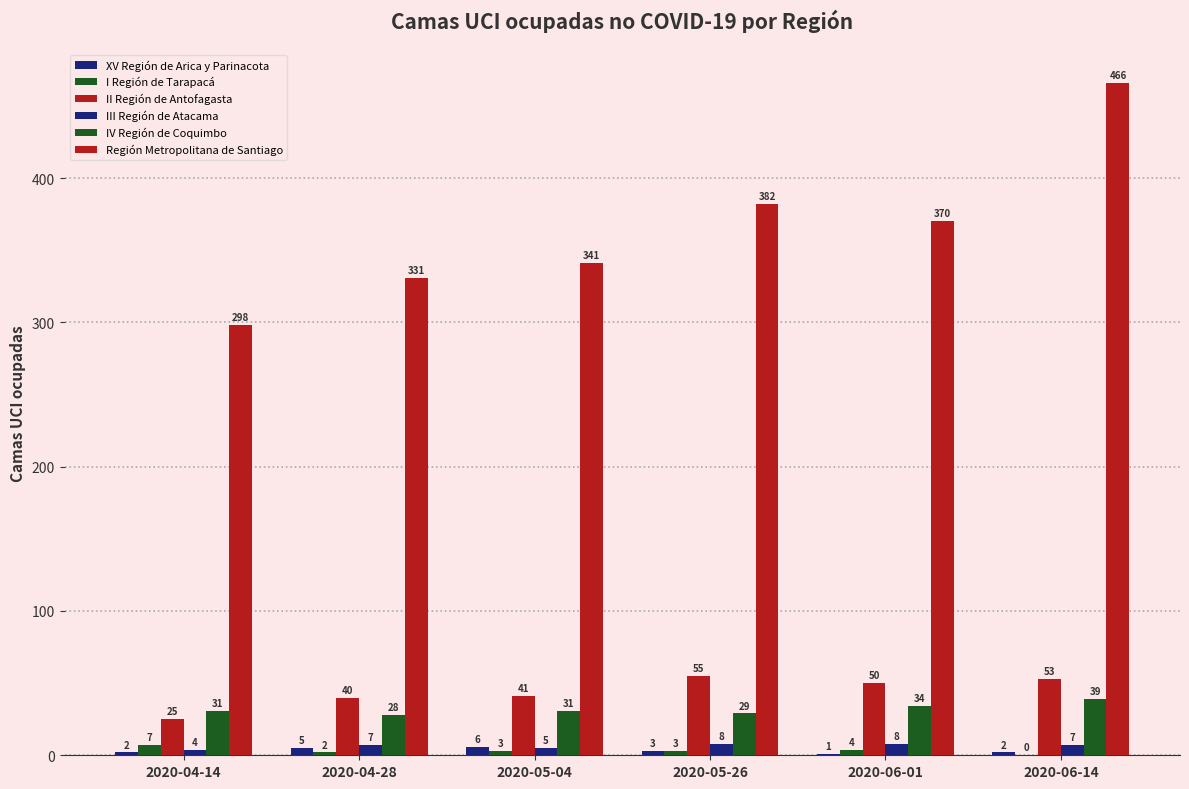

How many groups of bars are there?

6